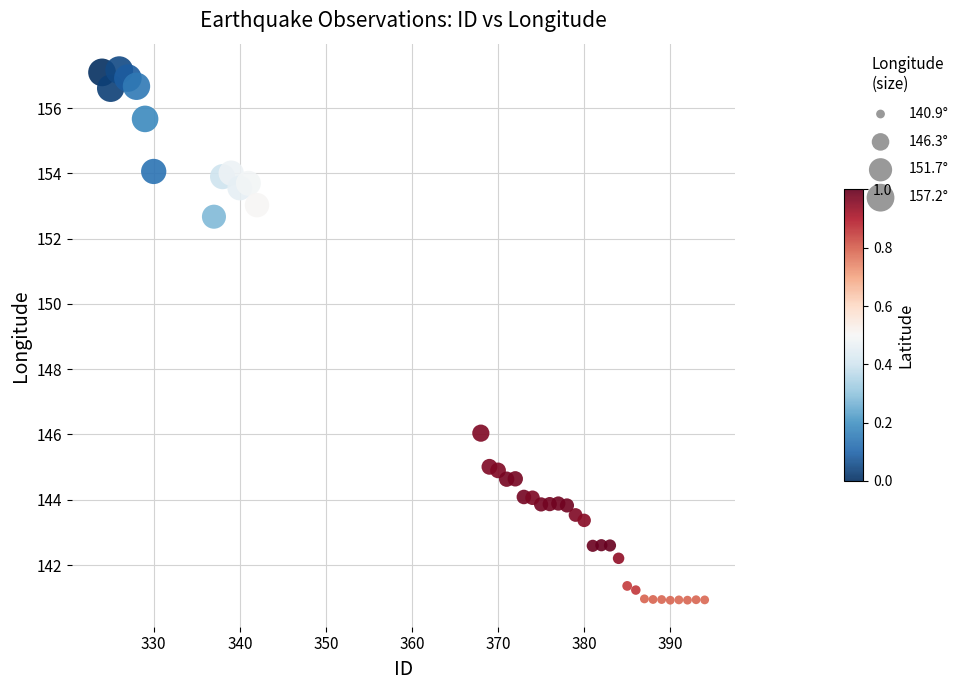

What is the range of Y values (max minus min)?

16.2